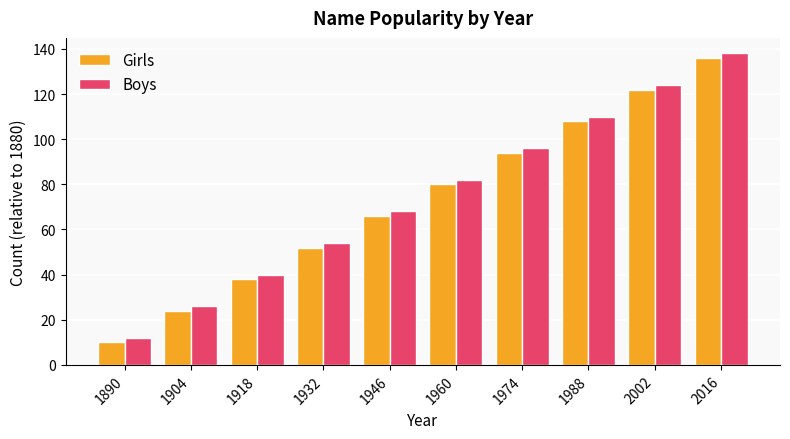

The Boys series shows 82 at 1960. True or false?

True